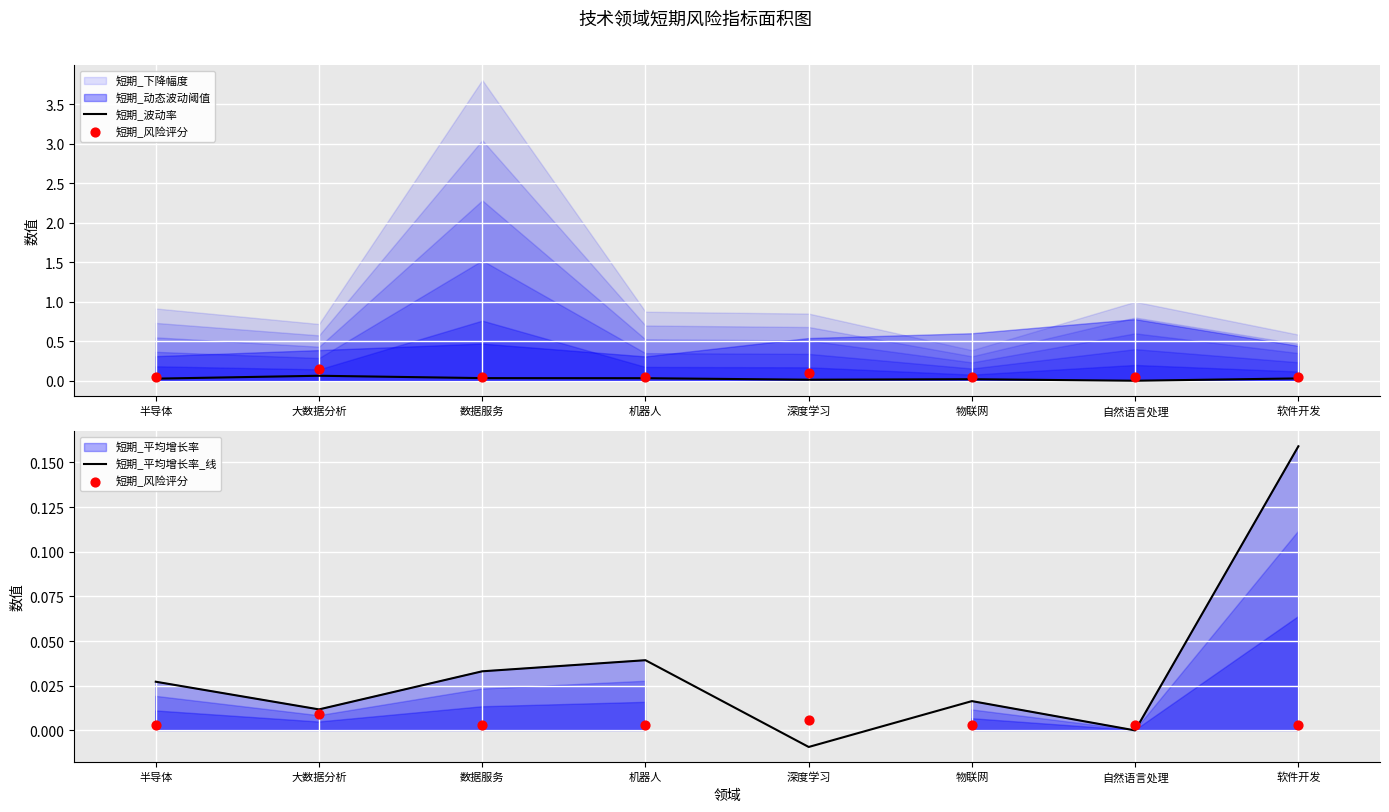

Which series has the largest Y range (max minus min)?

短期_平均增长率_线